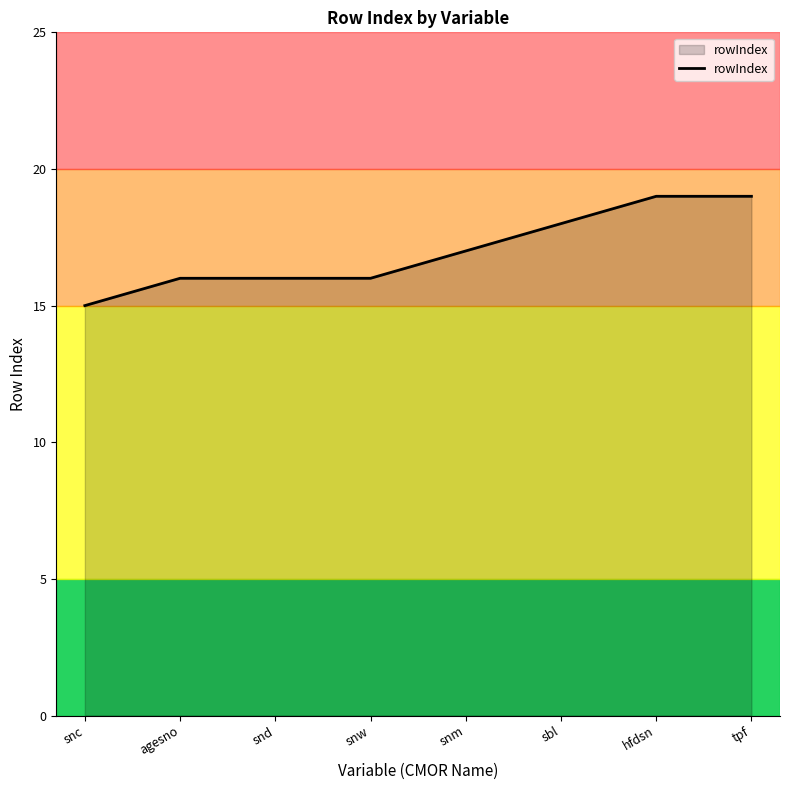

Is it true that the value at hfdsn is 19?

True